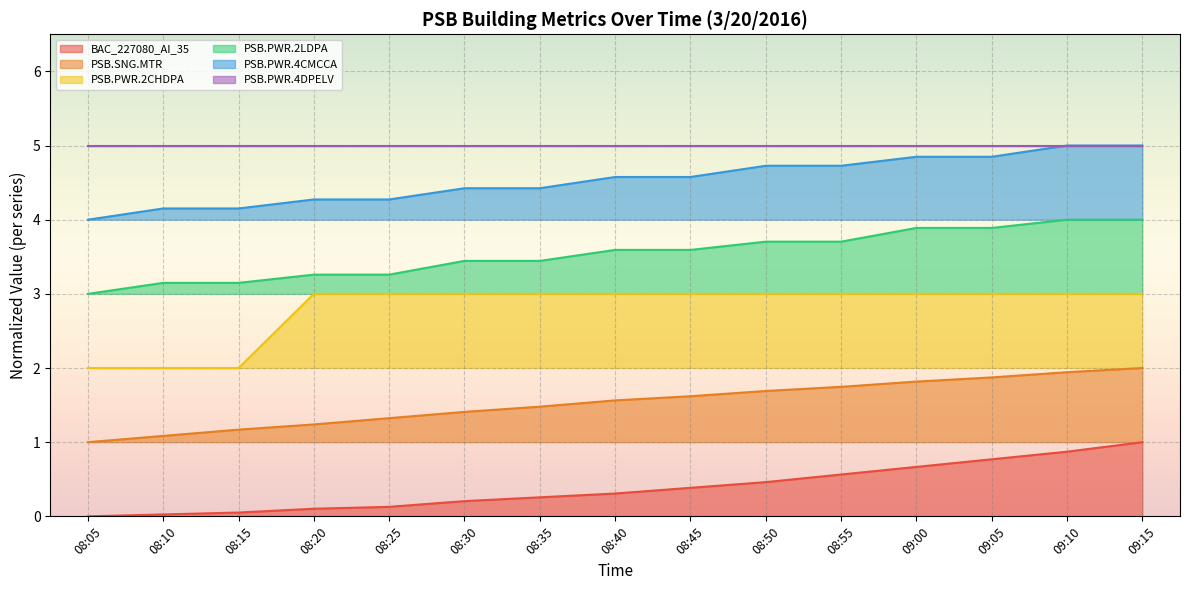

True or false: PSB.PWR.4CMCCA has more than 0 points higher than both neighbors.

False